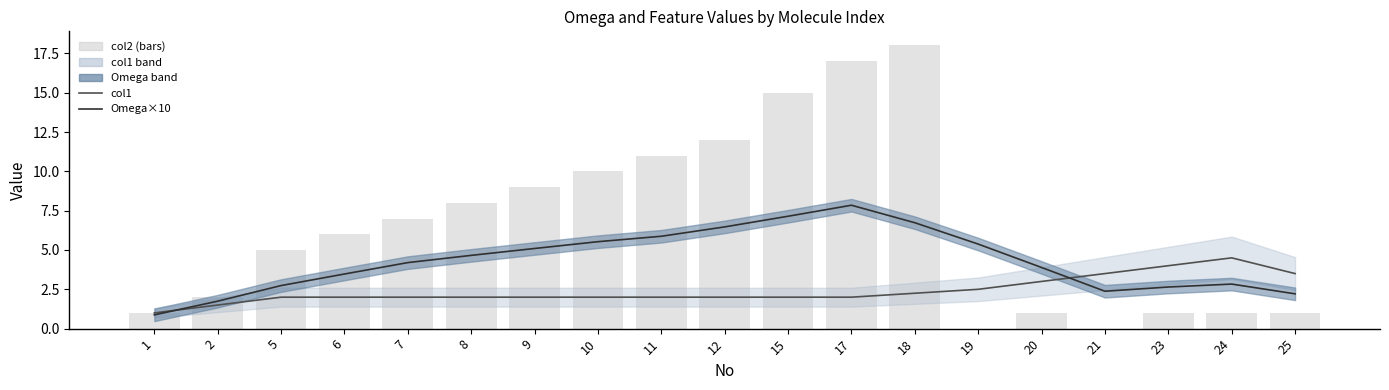

What is the value of the Omega×10 bar at the 5th from the left?

4.2